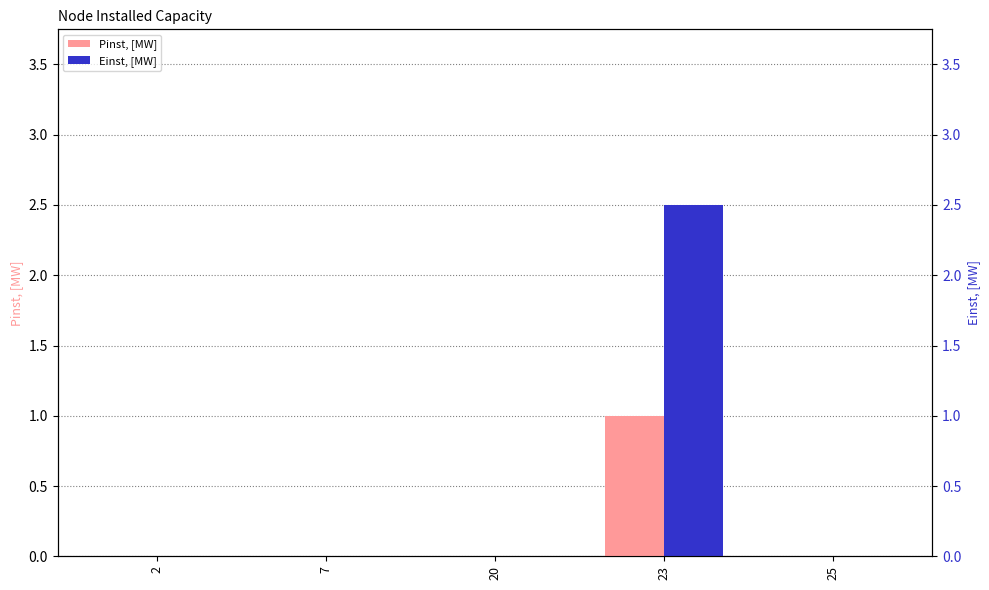

Which series has the widest spread of values?

Einst, [MW]